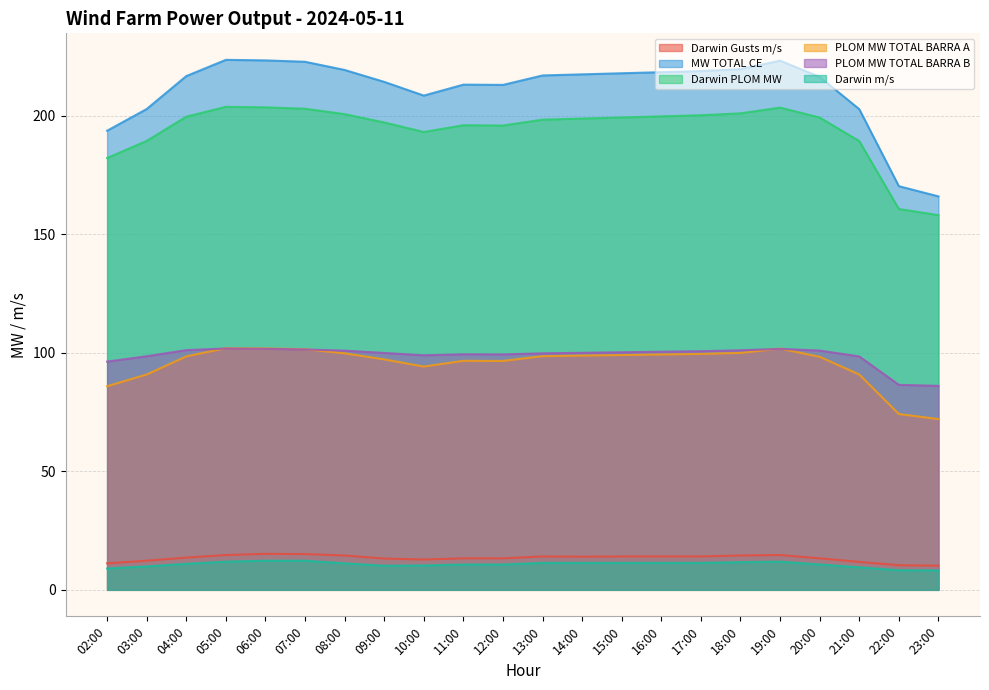

What is the value of the PLOM MW TOTAL BARRA B point at the 21st from the left?

86.5